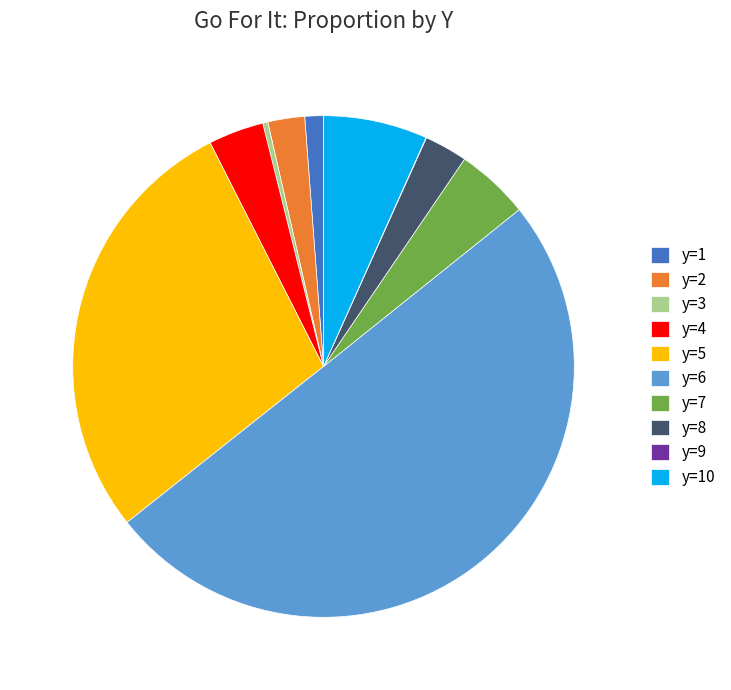

Which slice is the largest?

y=6